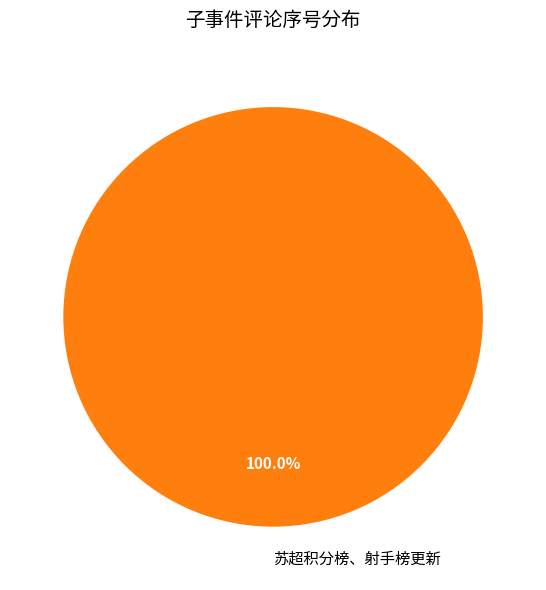

Is there any slice that represents more than half of the pie?

Yes